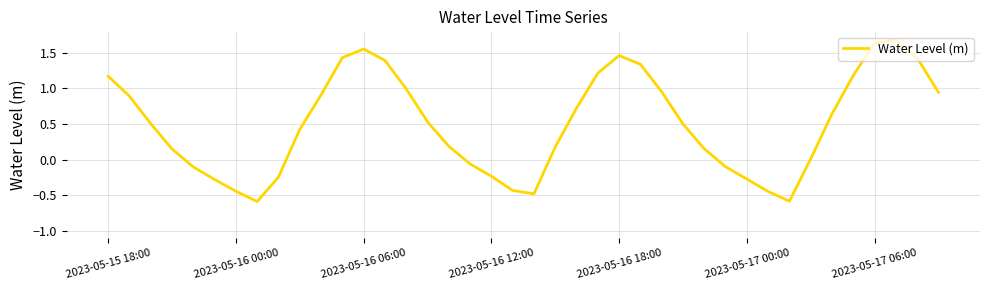

What is the difference between the maximum and minimum values?

2.3